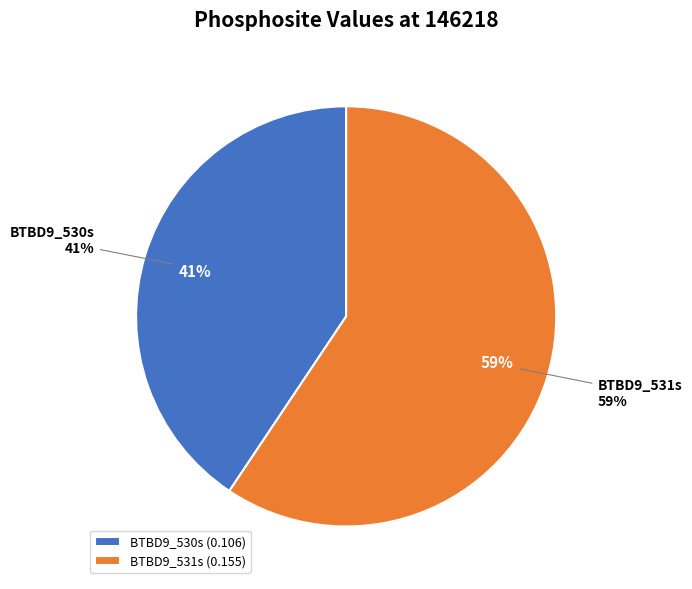

Which category accounts for the majority?

BTBD9_531s